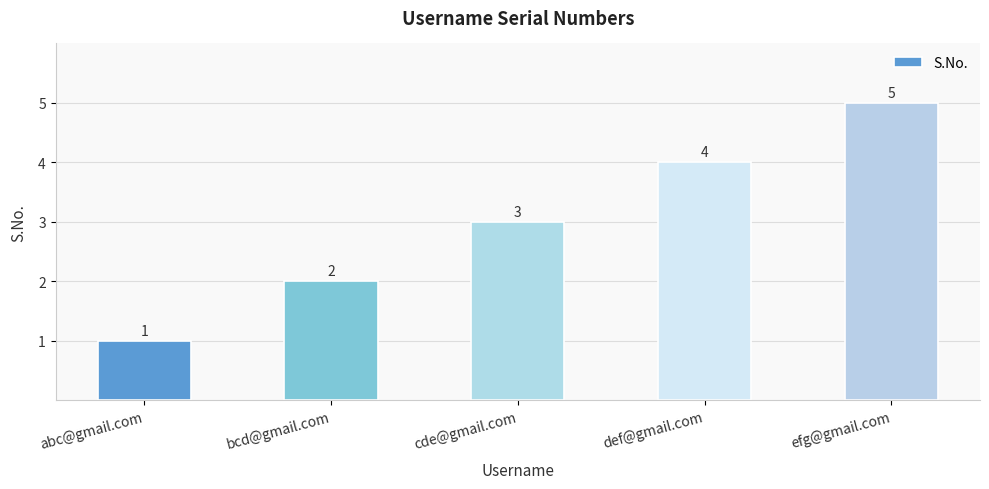

Count the number of categories in the chart.

5